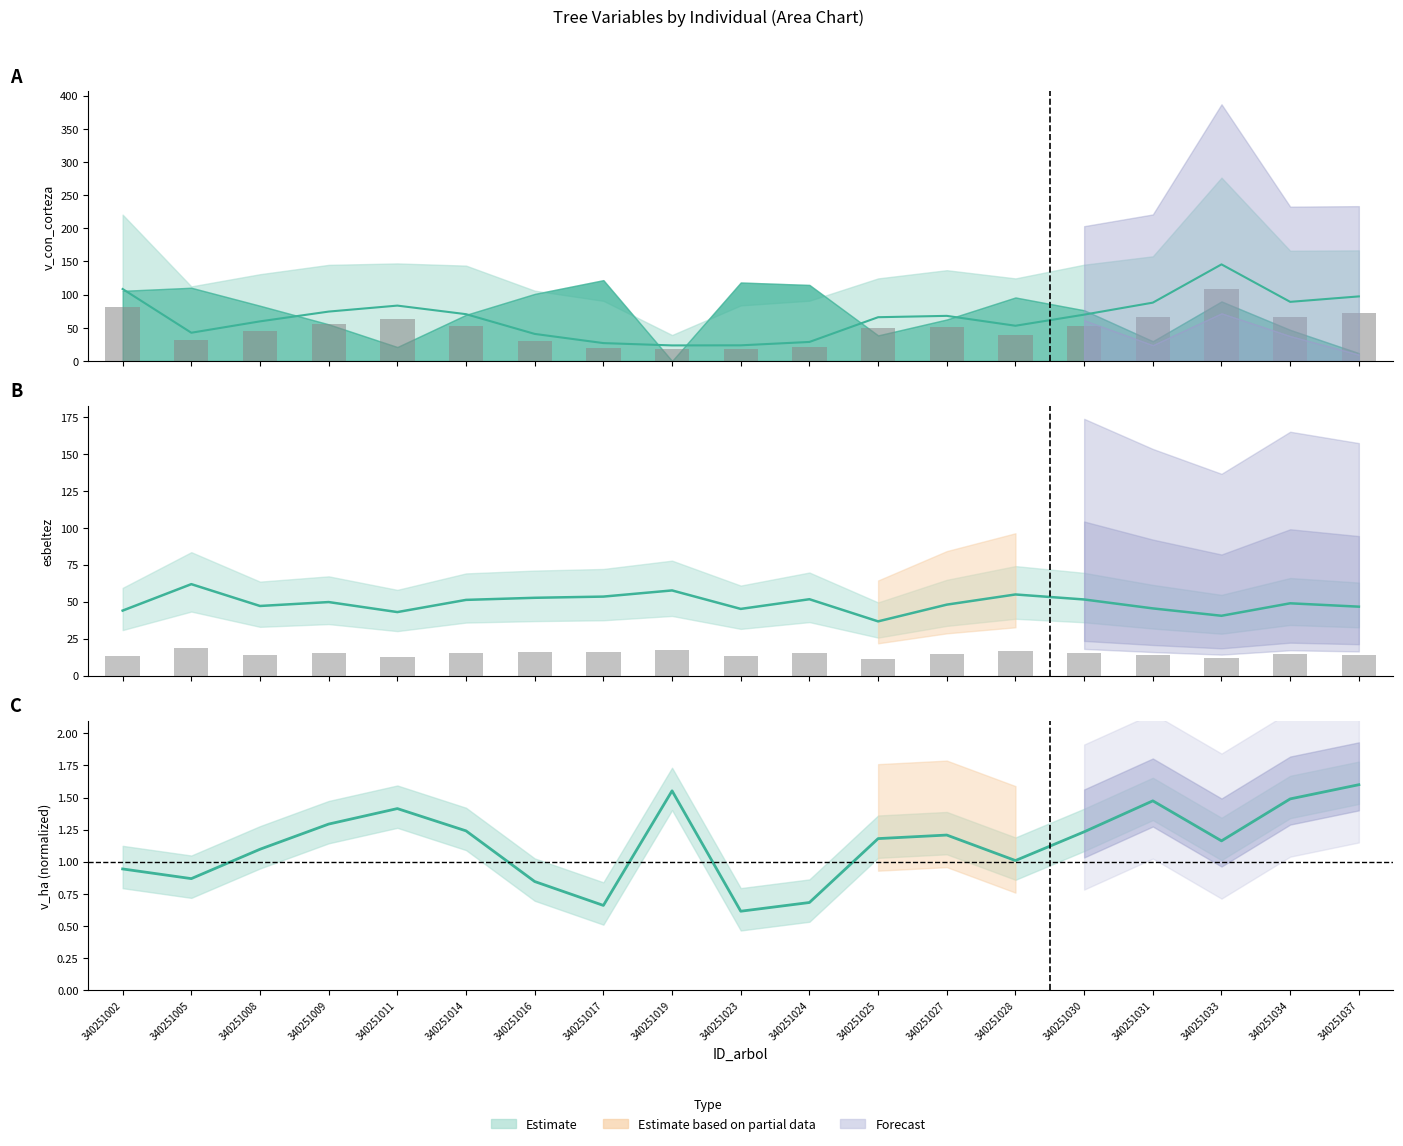

True or false: v_con_corteza has a value of 20.2 at 340251017.

True